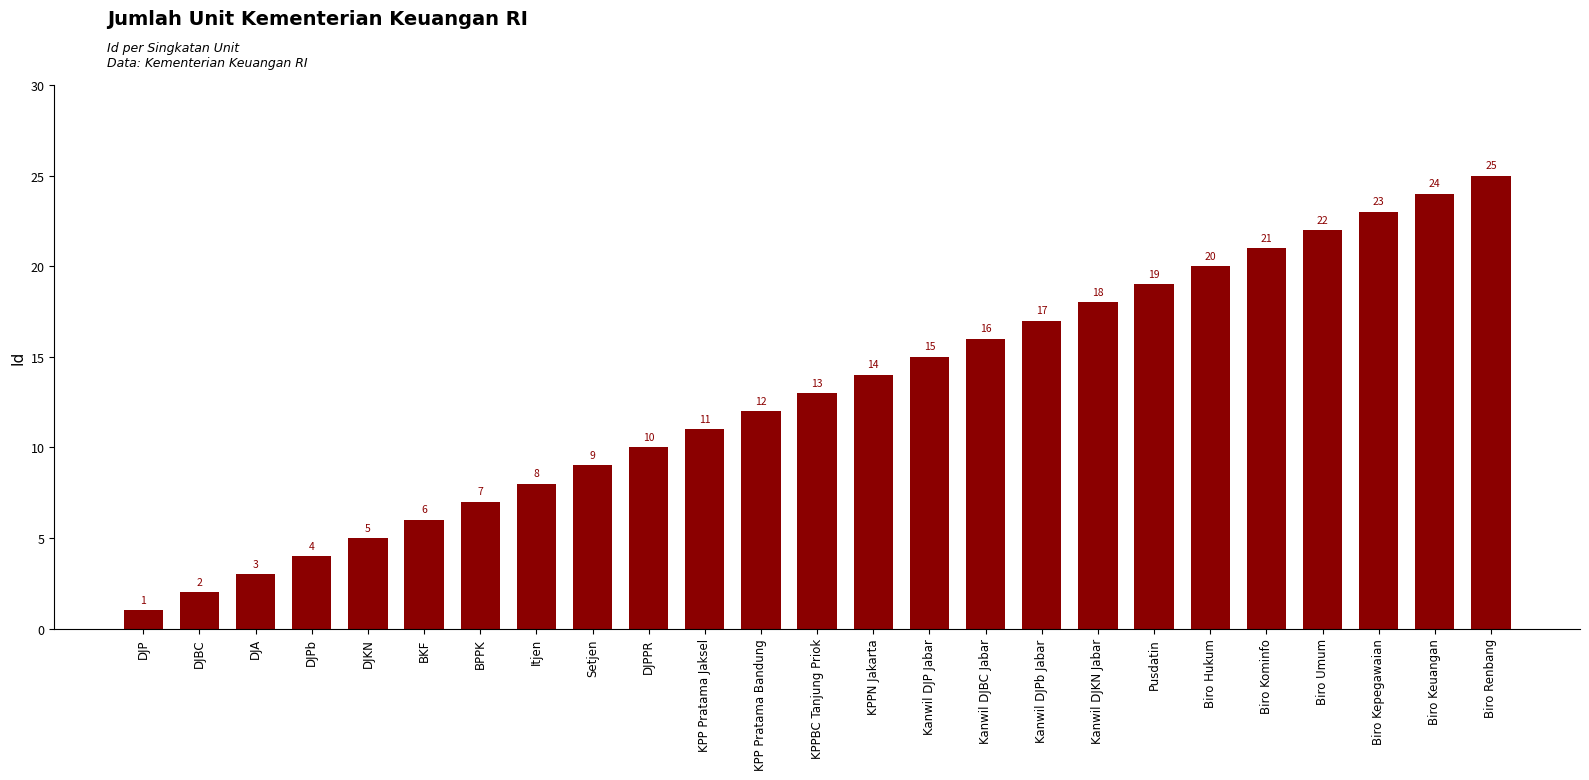

What is the maximum value shown in the chart?

25